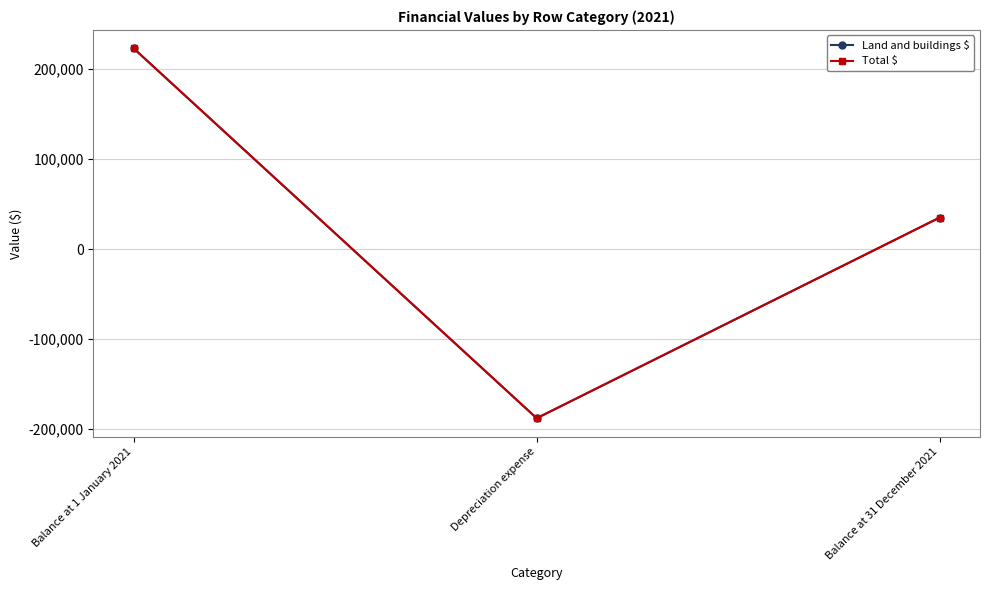

What is the label of the 3rd point from the right?

Balance at 1 January 2021